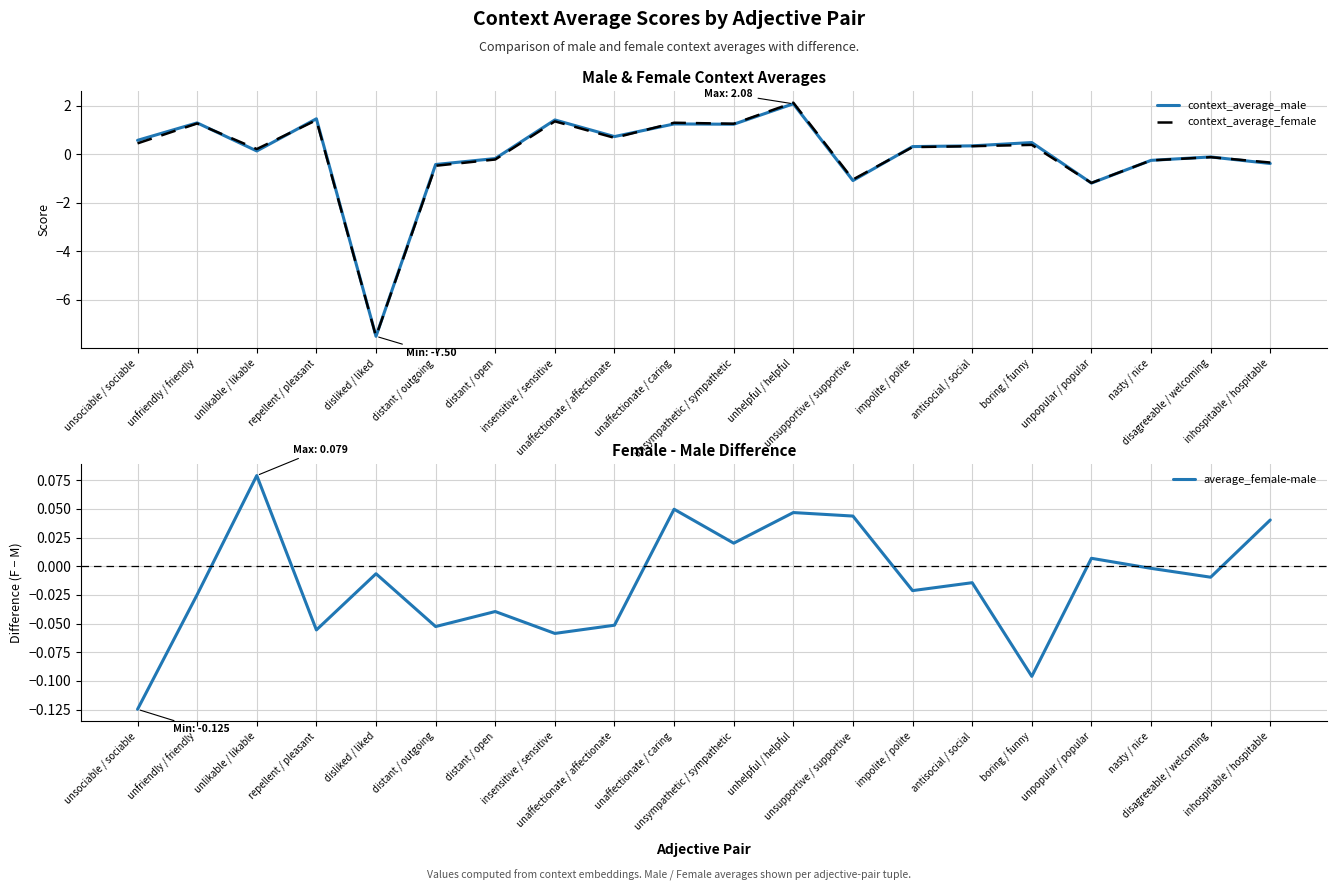

What is the sum of all context_average_male values?

0.2